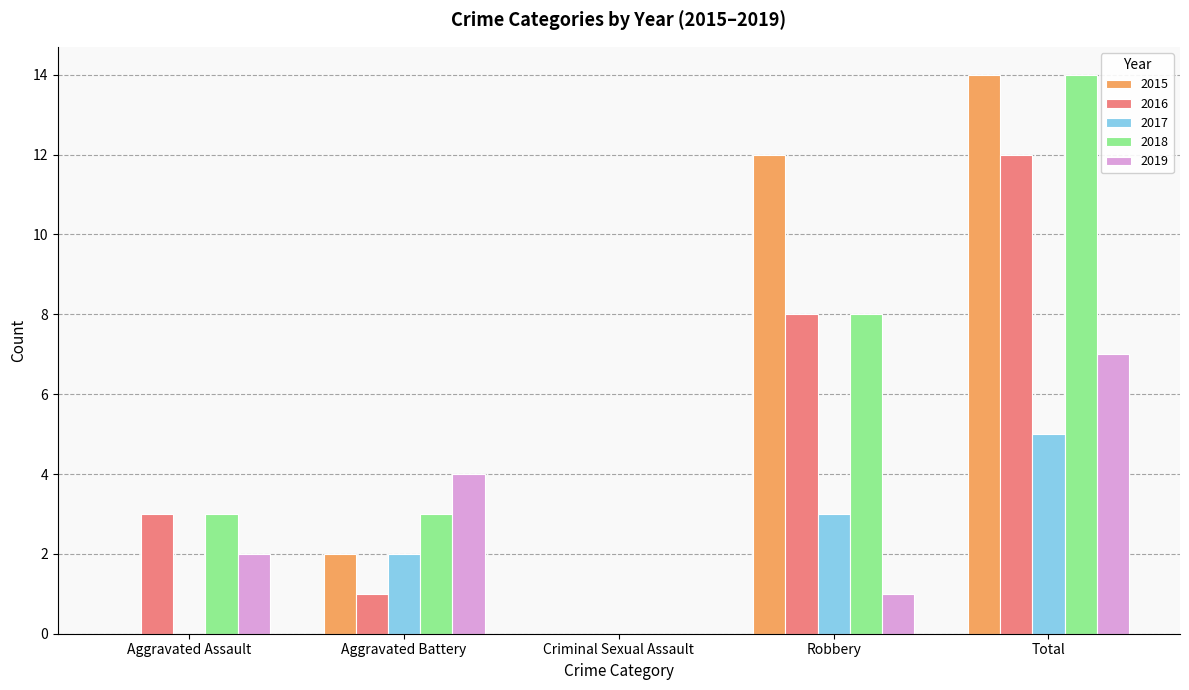

At which label is 2016 closest to 6?

Robbery